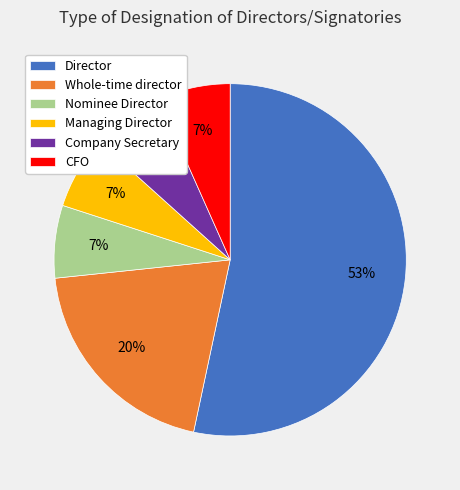

To the nearest percent, what portion does Nominee Director represent?

7%